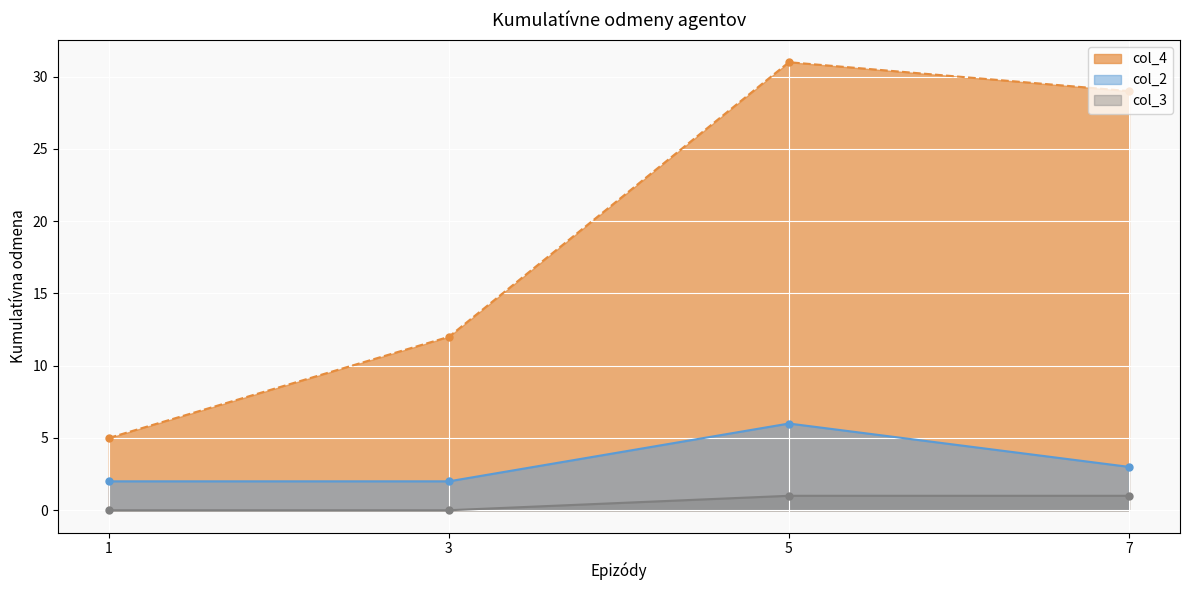

Rank the series by their maximum value, from lowest to highest.

col_3, col_2, col_4